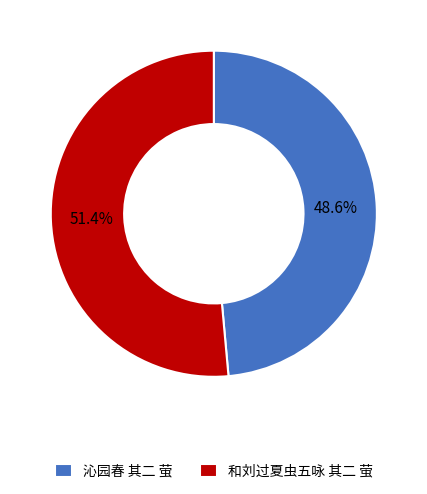

Rank the categories by value from lowest to highest.

沁园春 其二 萤, 和刘过夏虫五咏 其二 萤